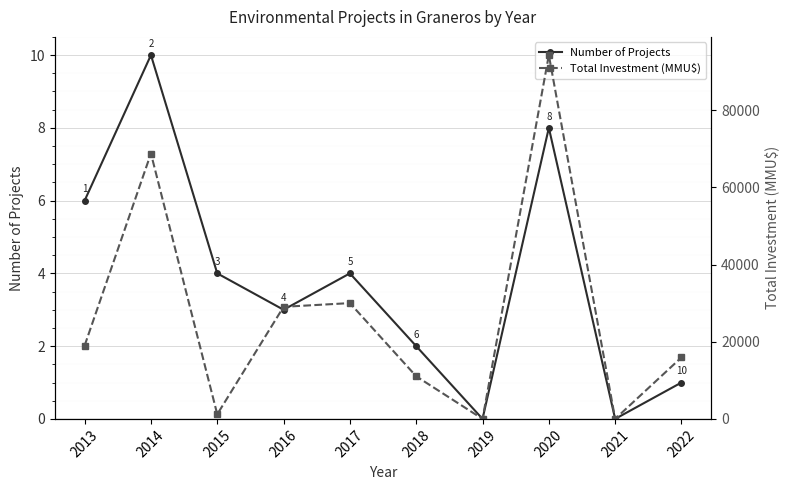

What are all the series names shown in the legend?

Number of Projects, Total Investment (MMU$)